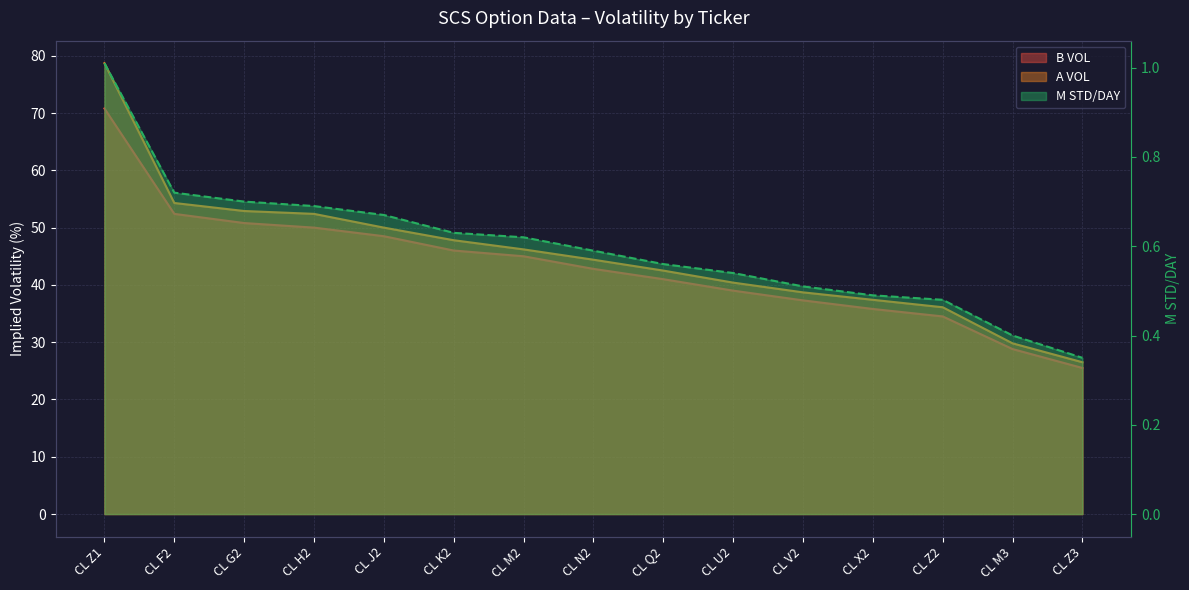

What is the difference between the maximum and second lowest values in the A VOL series?

48.9